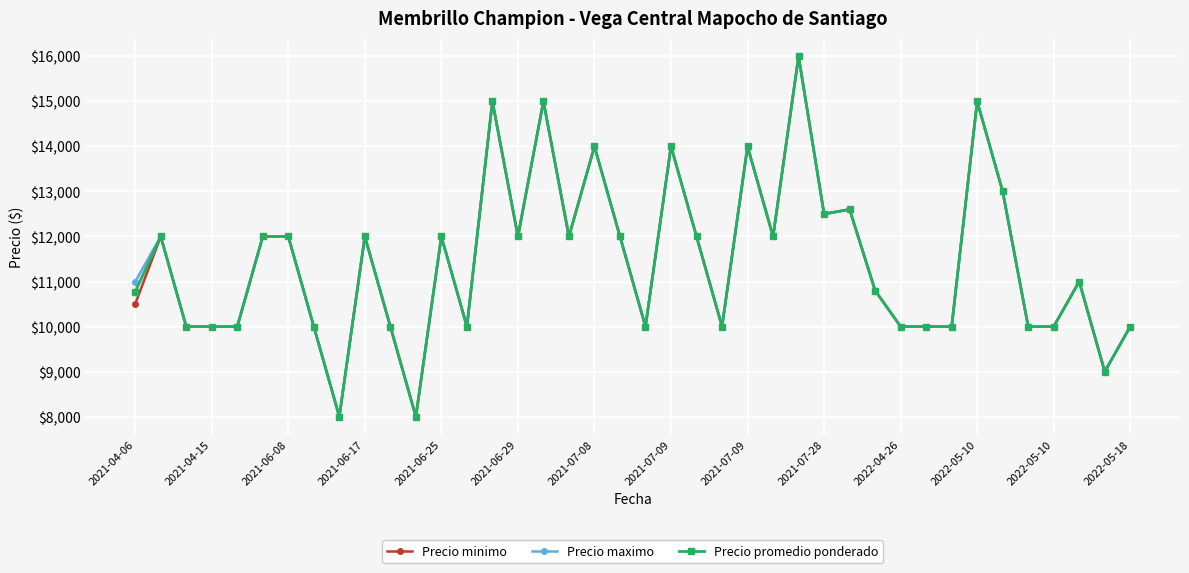

What are all the series names shown in the legend?

Precio minimo, Precio maximo, Precio promedio ponderado